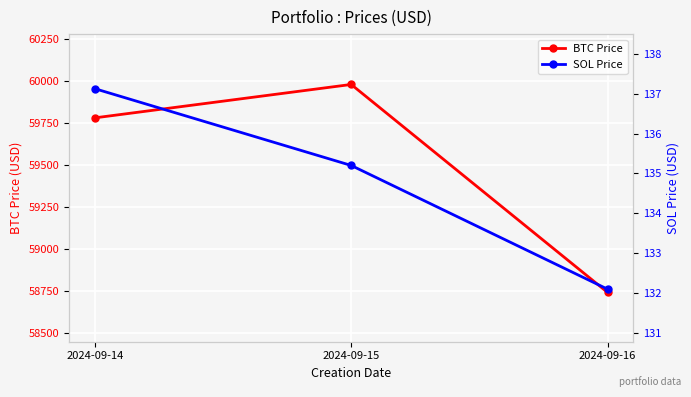

Which series has the widest spread of values?

BTC Price